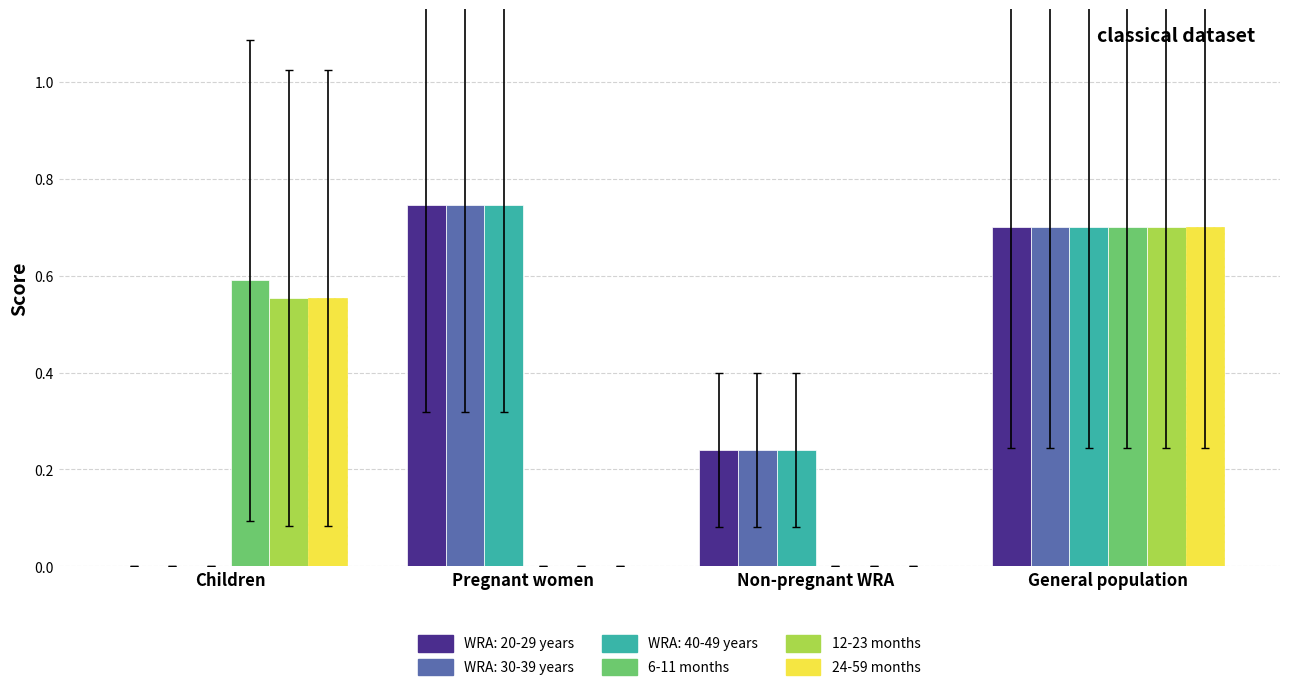

What is the total value across all series at Pregnant women?

2.2